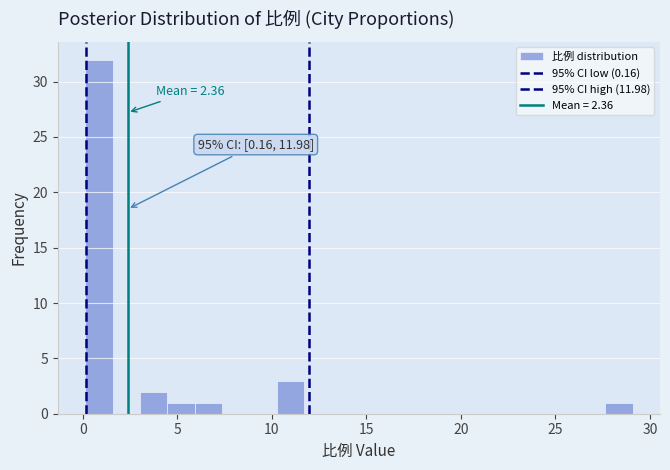

Around what value on the x-axis is the tallest bar? Give the approximate position of its centre, as read against the axis.

1.0